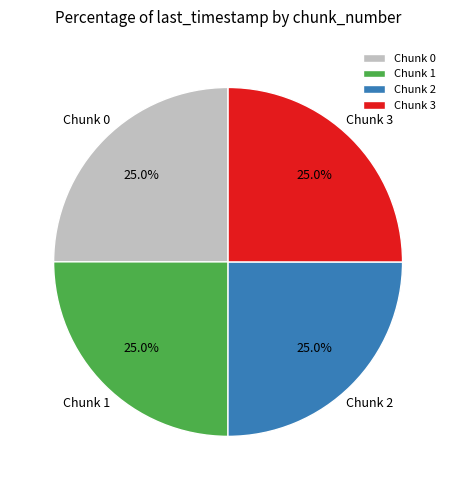

What is the ratio of the value at Chunk 1 to the value at Chunk 2?

1.0